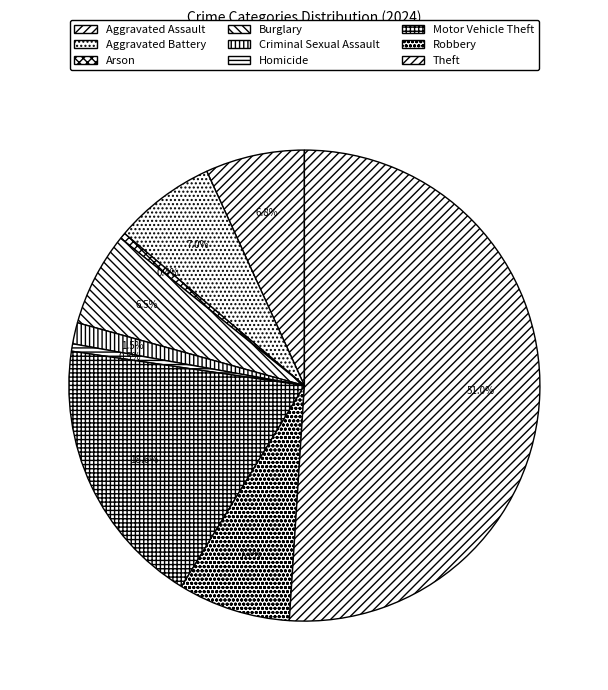

To the nearest percent, what is the average slice percentage?

11%